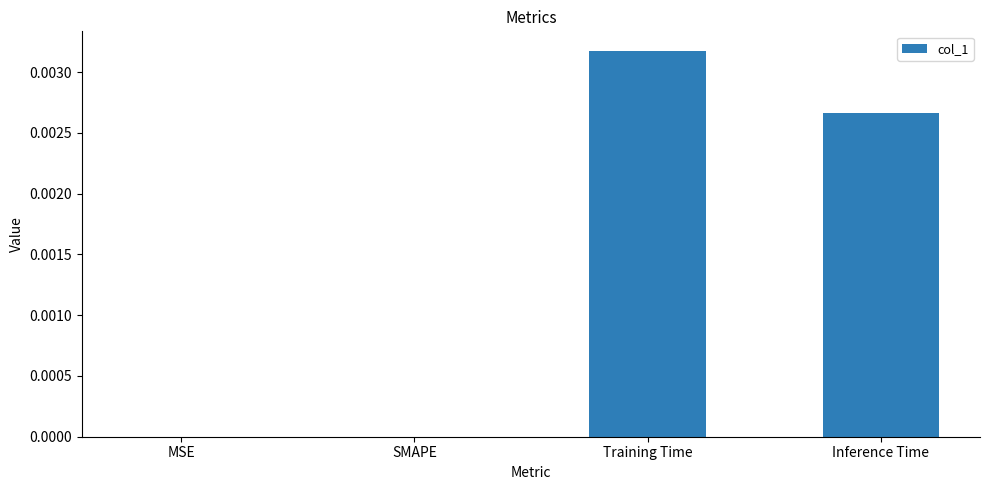

Are the bars grouped side by side (vs. stacked)?

No